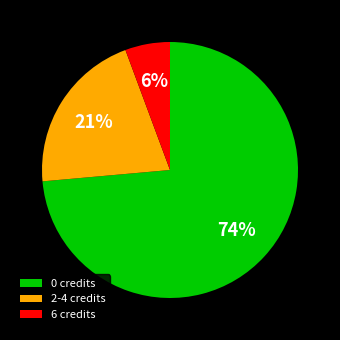

How many slices are in this pie chart?

3